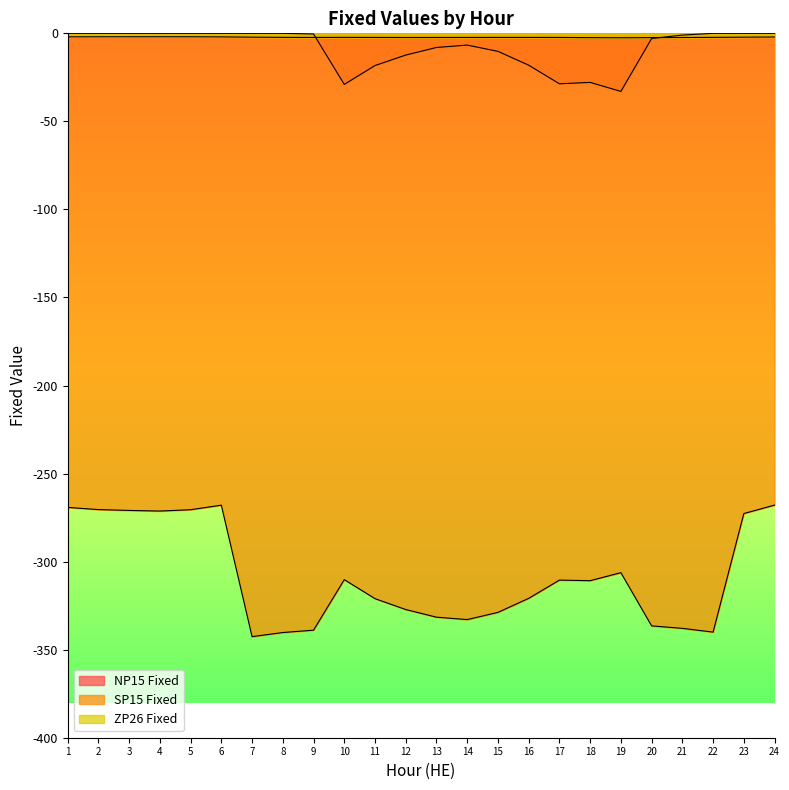

Is the value of ZP26 Fixed at 21 greater than the value of NP15 Fixed at 5?

No